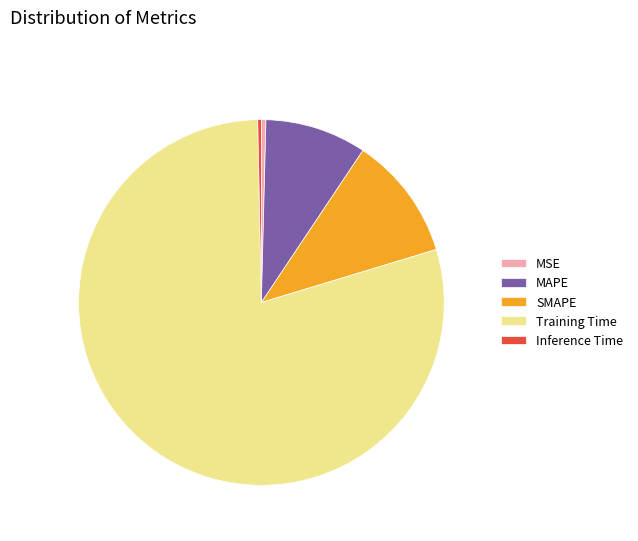

Which category has the biggest portion of the pie?

Training Time